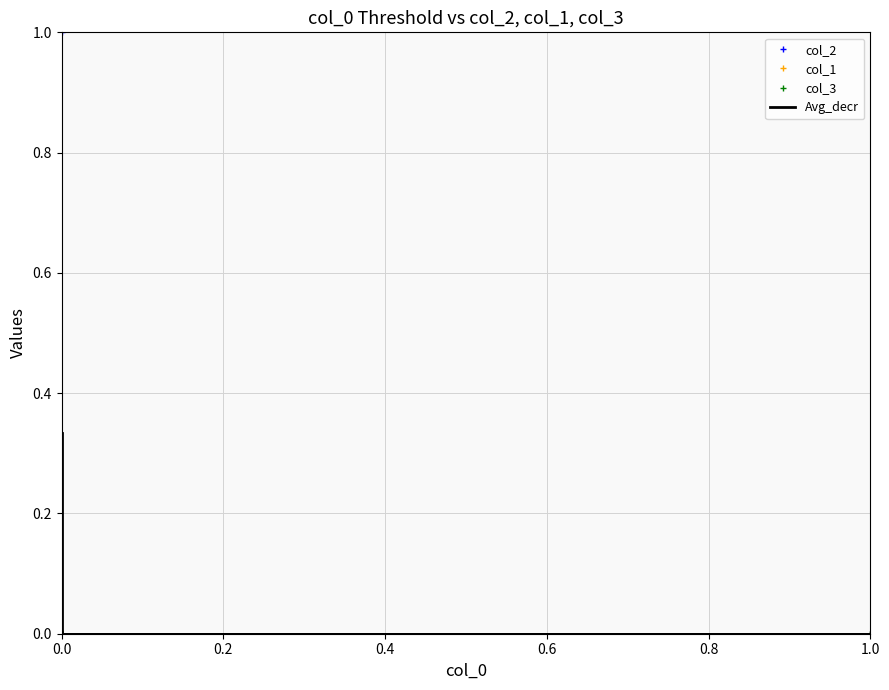

Count the number of categories in the chart.

5